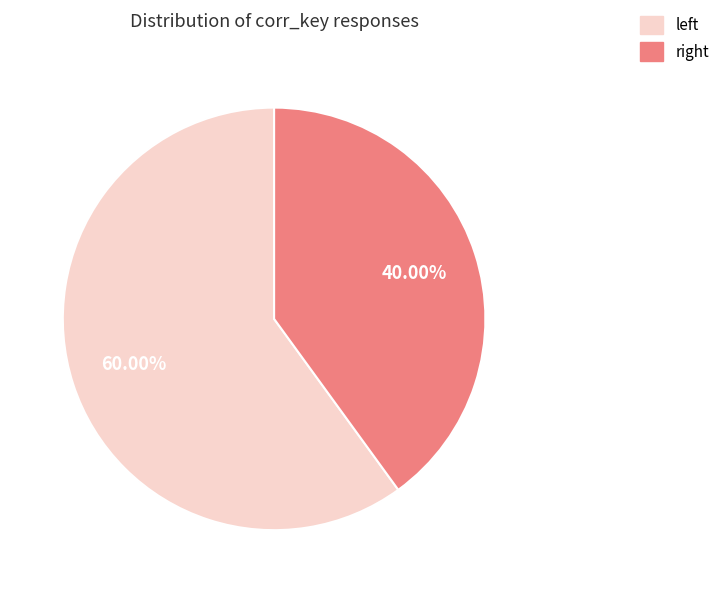

Count the number of slices in the pie.

2